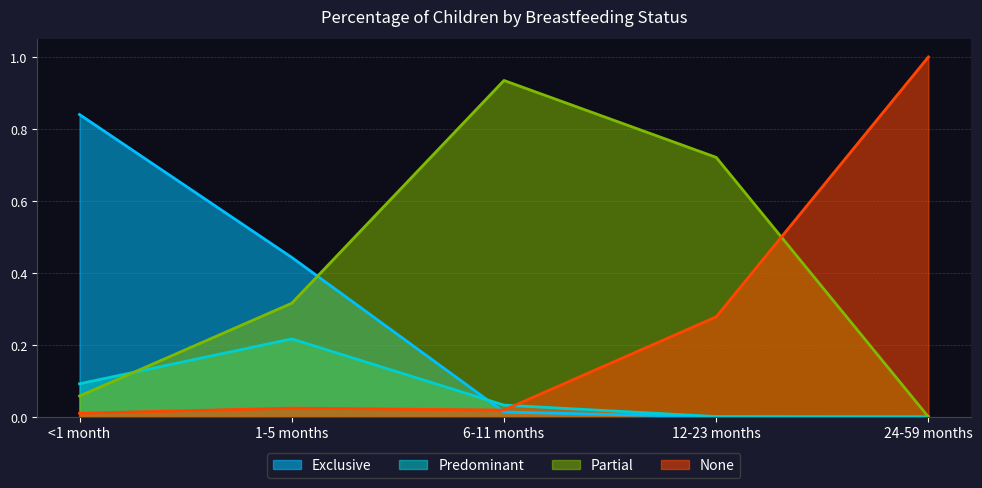

Which series has the largest range (max minus min)?

None